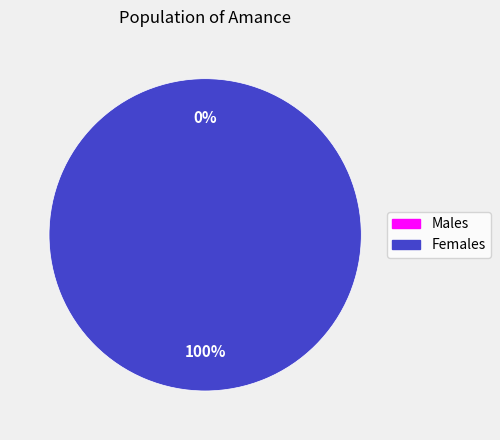

Count the number of slices in the pie.

2